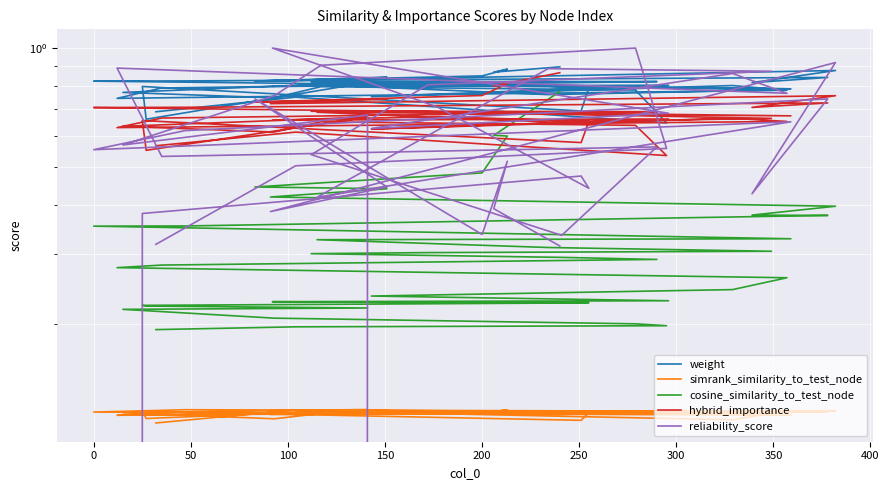

True or false: simrank_similarity_to_test_node and cosine_similarity_to_test_node cross at least once.

False